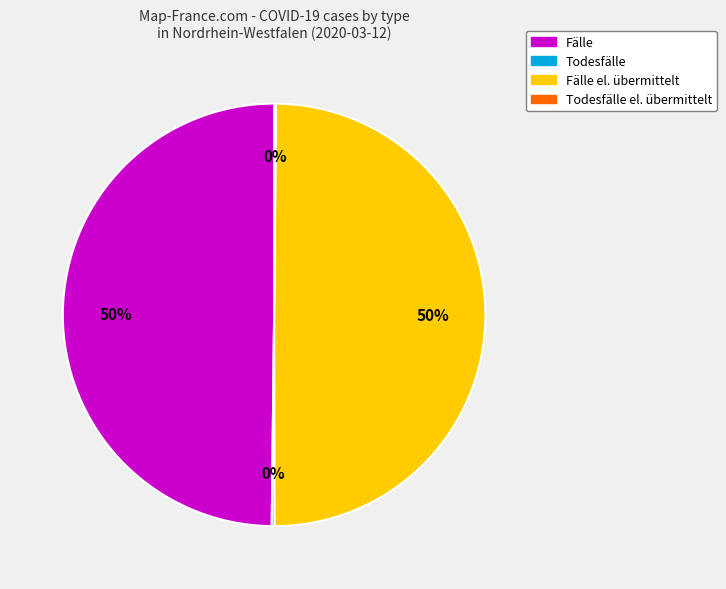

True or false: Fälle el. übermittelt accounts for 58% of the total.

False